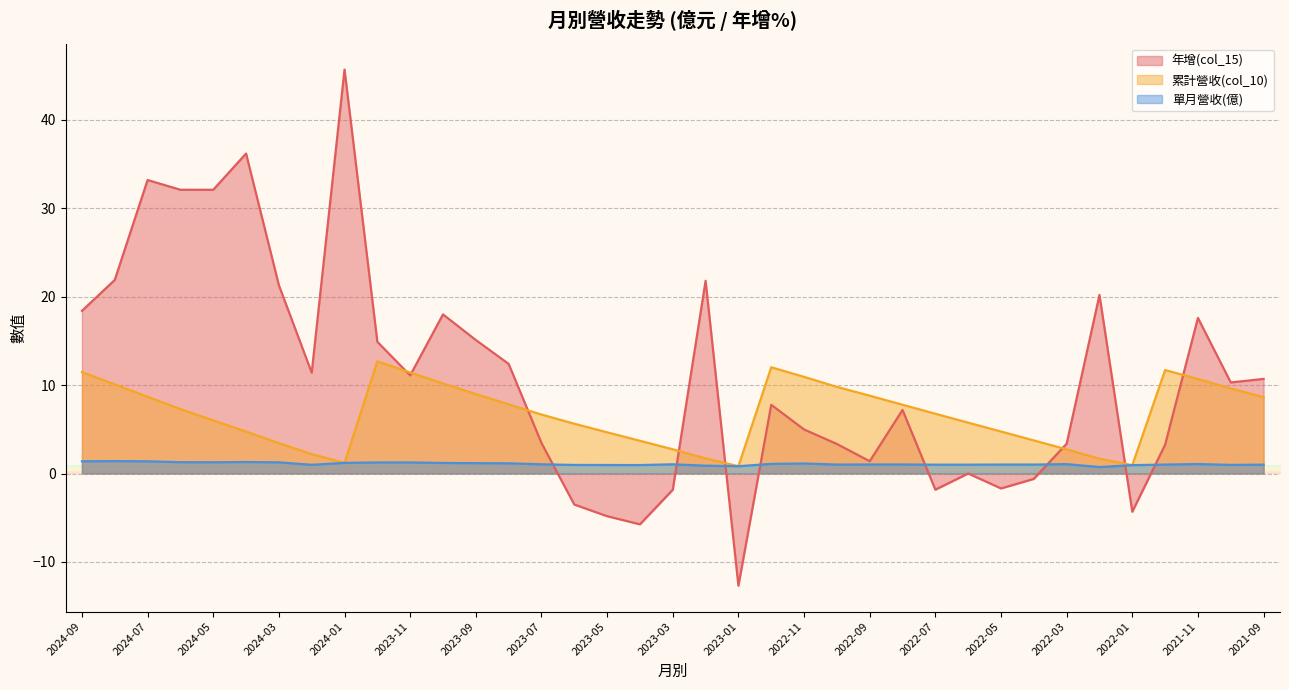

Rank the categories by 年增(col_15) value from lowest to highest.

2023-01, 2023-04, 2023-05, 2022-01, 2023-06, 2023-03, 2022-07, 2022-05, 2022-04, 2022-06, 2022-09, 2021-12, 2022-10, 2022-03, 2023-07, 2022-11, 2022-08, 2022-12, 2021-10, 2021-09, 2023-11, 2024-02, 2023-08, 2023-12, 2023-09, 2021-11, 2023-10, 2024-09, 2022-02, 2024-03, 2023-02, 2024-08, 2024-06, 2024-05, 2024-07, 2024-04, 2024-01